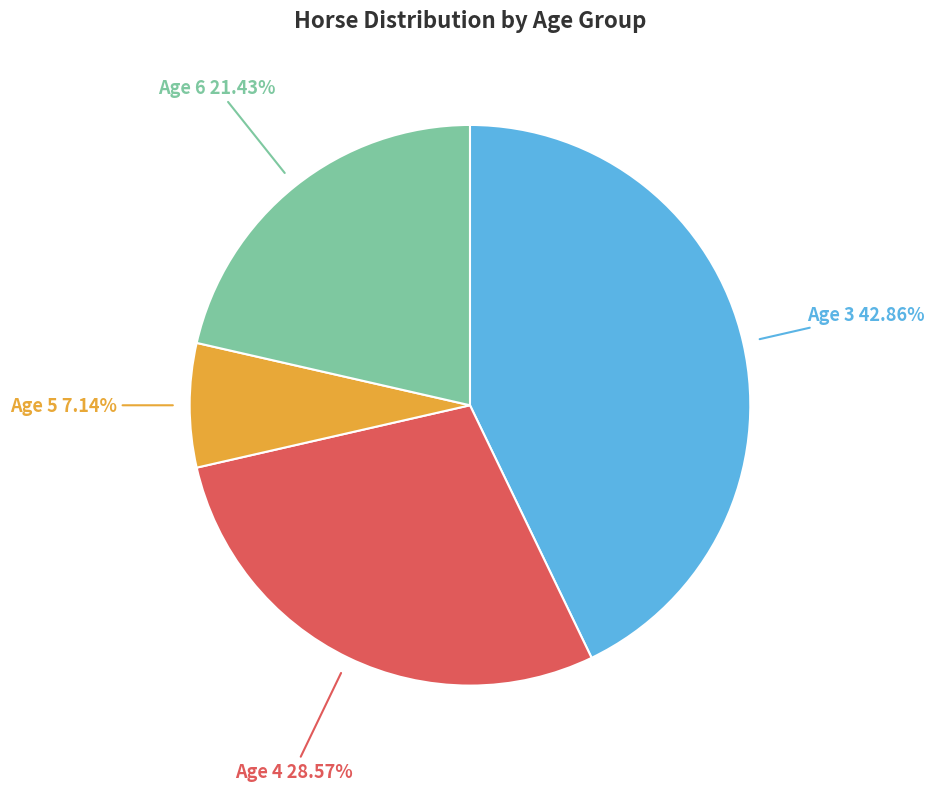

Does any single category account for the majority?

No